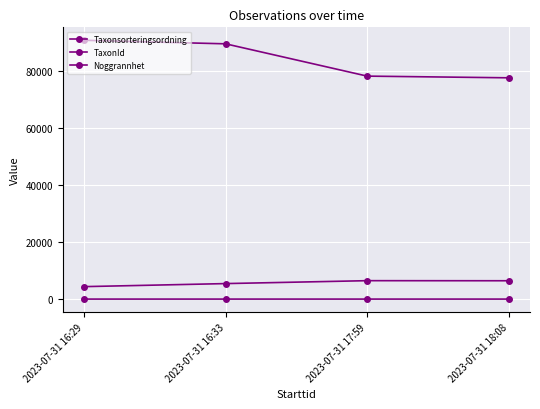

How many lines are shown in the chart?

3